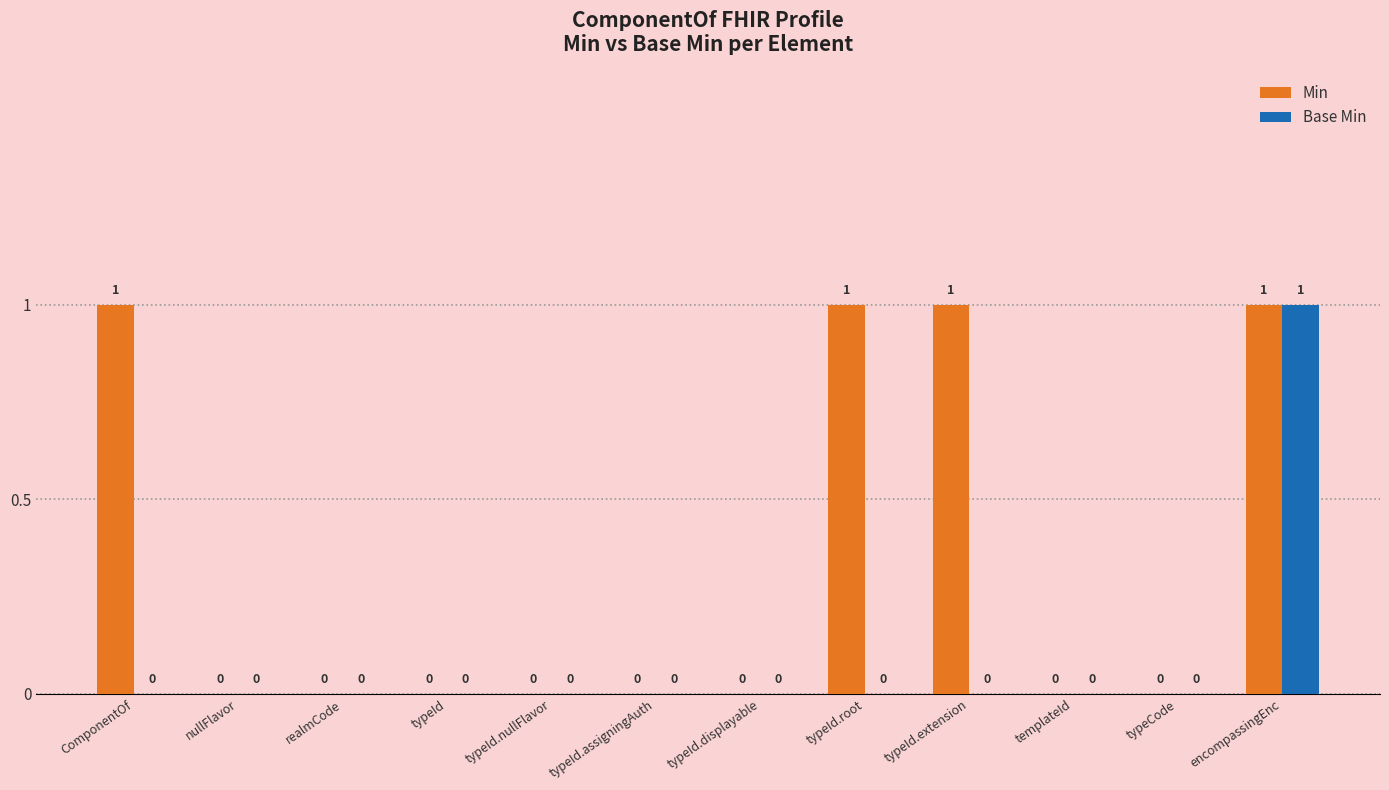

True or false: Min has a value of 1 at typeId.extension.

True